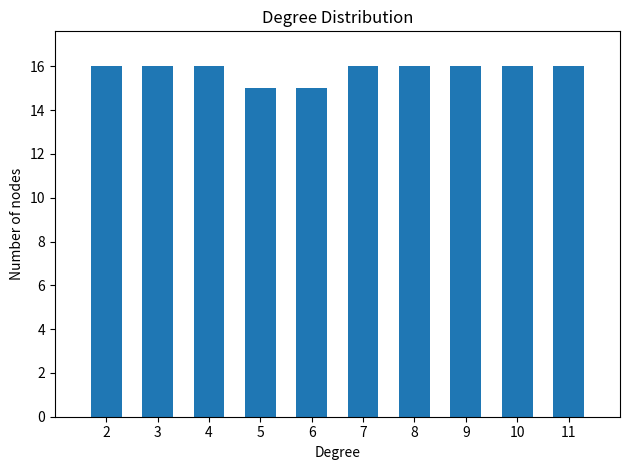

Reading left to right, transcribe all the data shown in this chart.

16	16	16	15	15	16	16	16	16	16